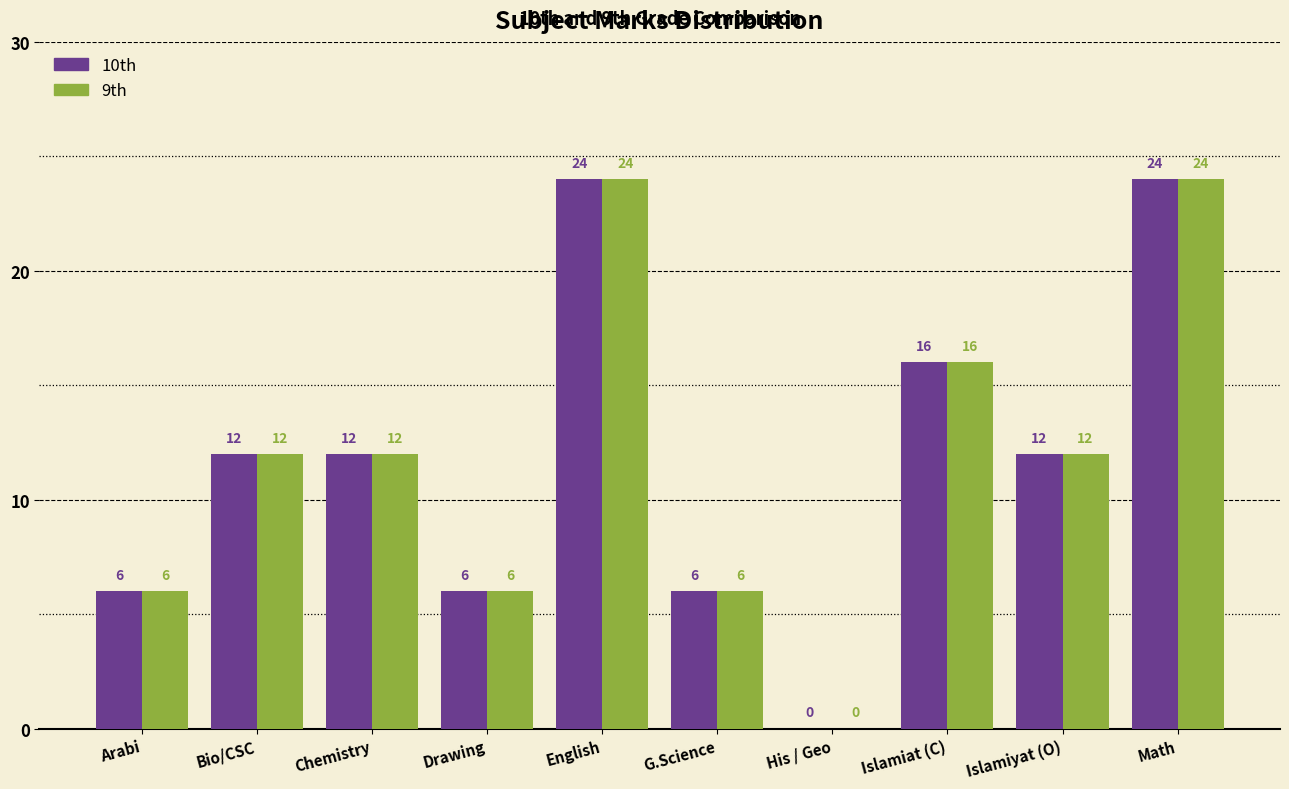

What is the maximum value for 10th?

24